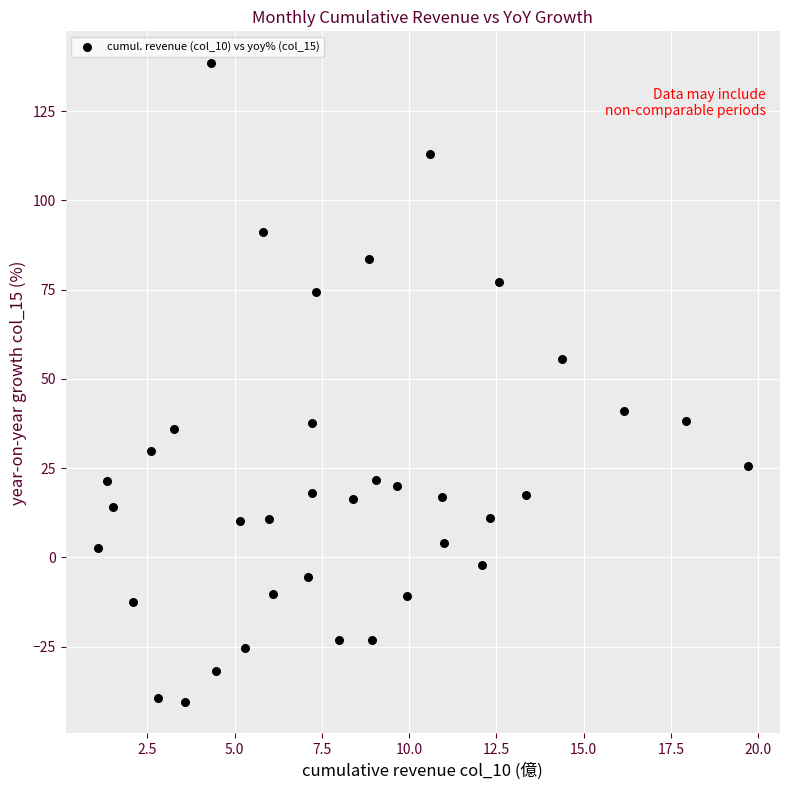

What is the range of Y values (max minus min)?

178.8